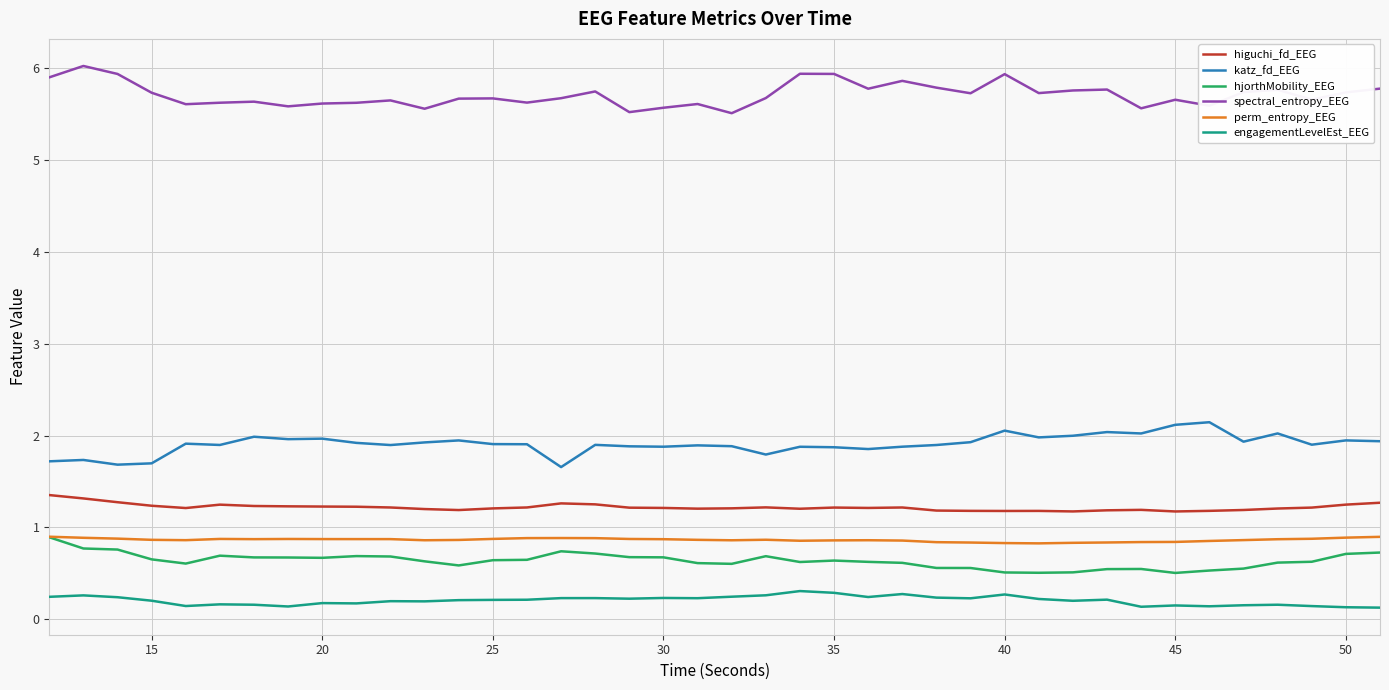

What is the maximum value for hjorthMobility_EEG?

0.9